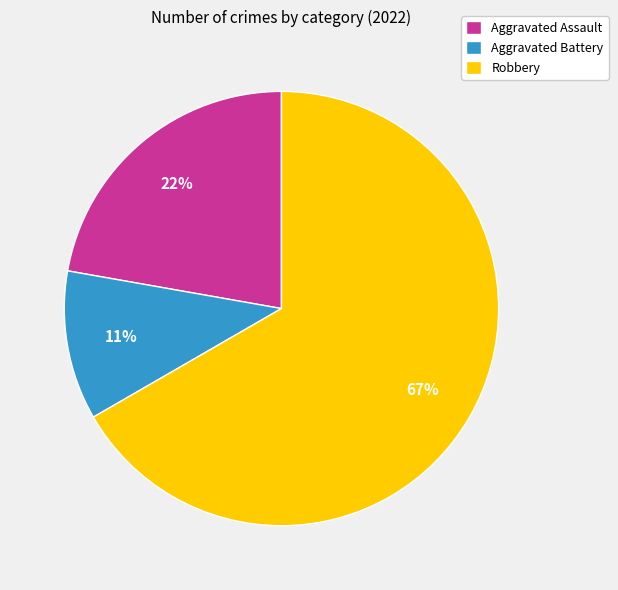

True or false: Aggravated Battery accounts for 18% of the total.

False